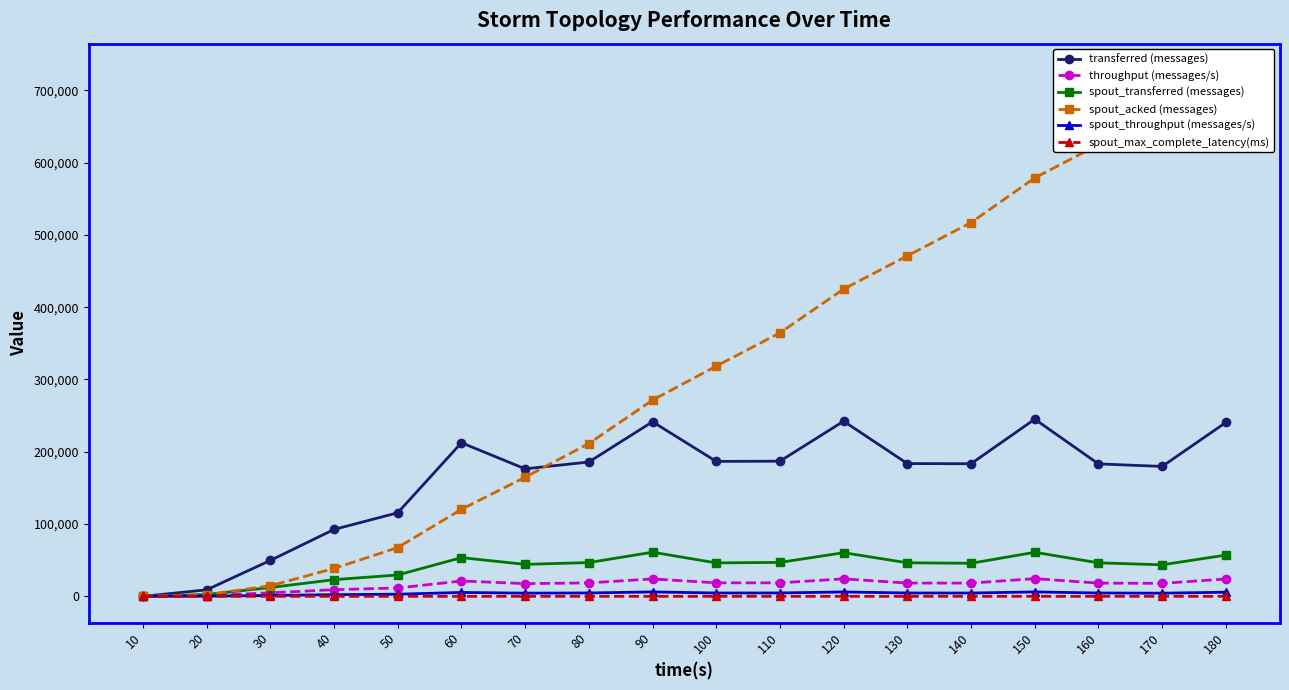

What value does the spout_transferred (messages) series have at 140?

45720.0